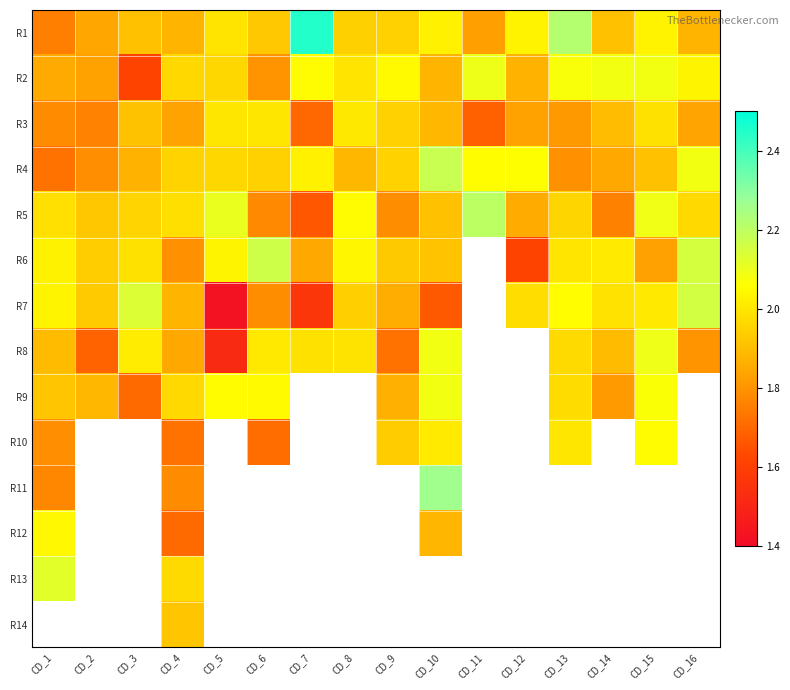

At how many categories does at least one series exceed 1?

16